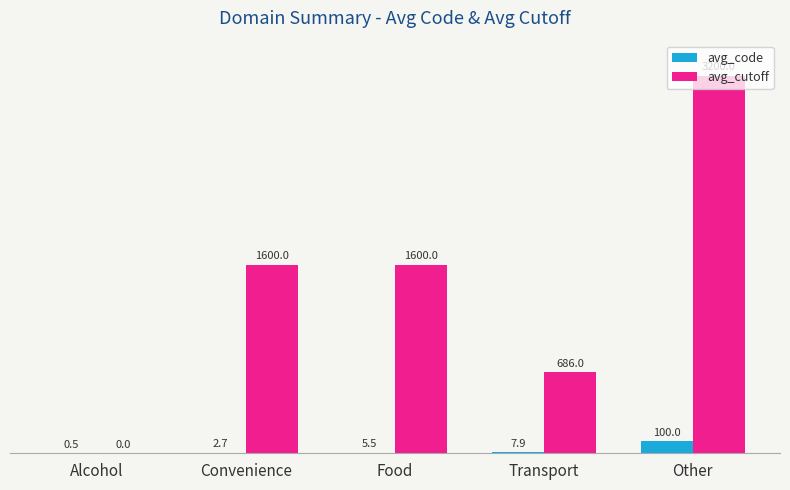

At which label is avg_code closest to 50?

Transport